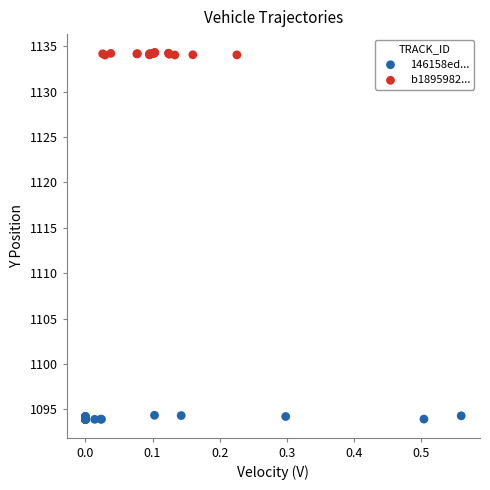

Which series contains the highest Y value?

b1895982...